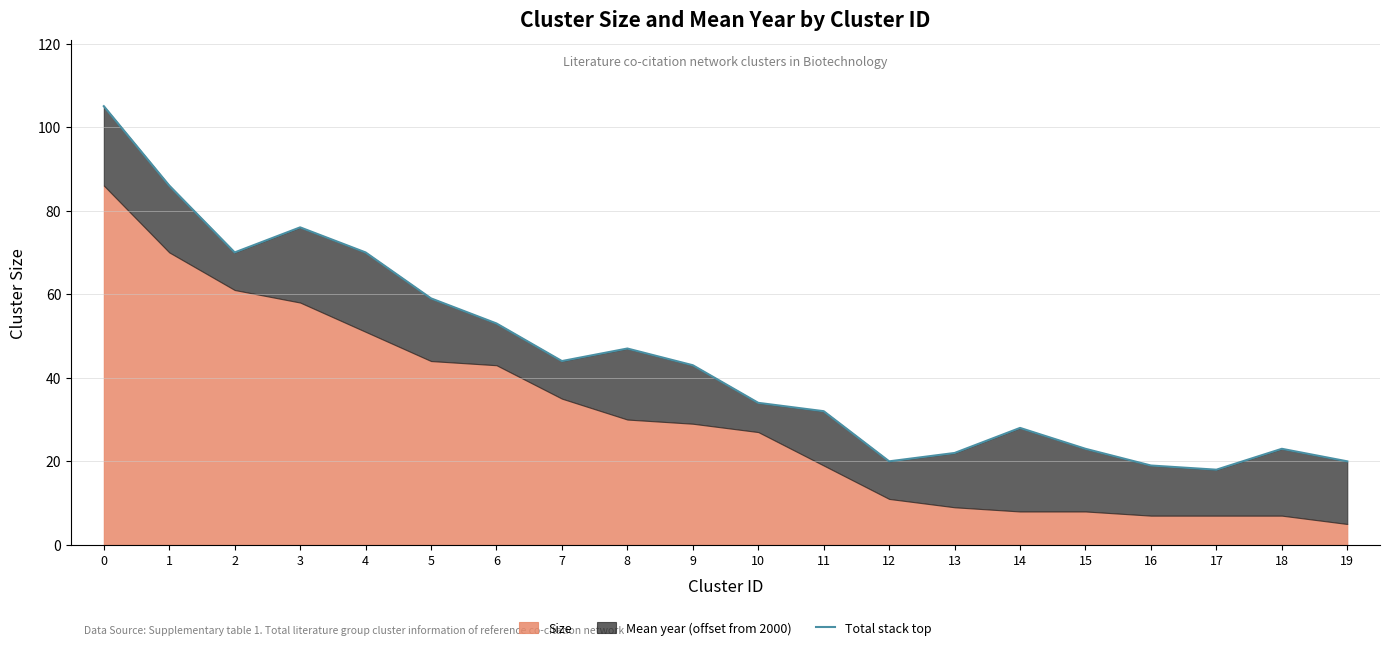

What is the ratio of the value at 10 to the value at 18?

1.5